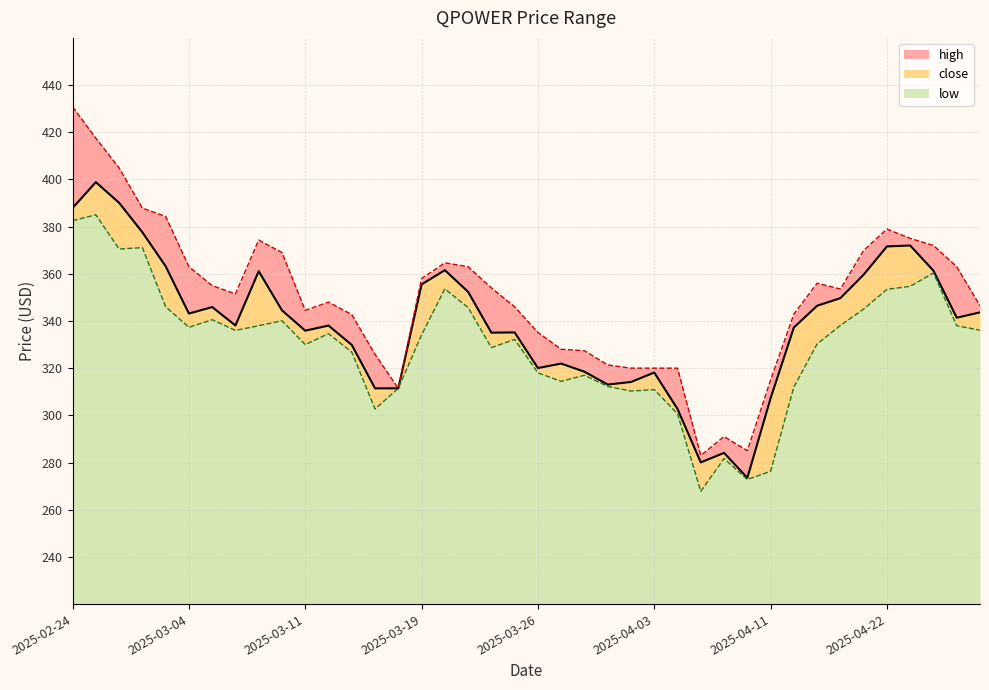

At which label does close first exceed 341?

2025-02-24